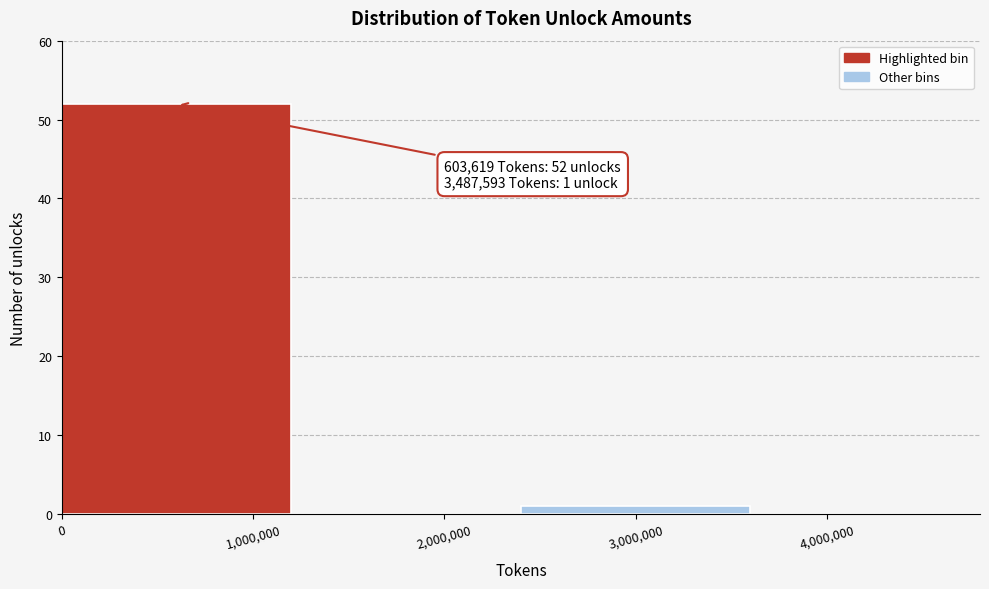

Which range on the x-axis has the tallest bar?

0 to 1200000